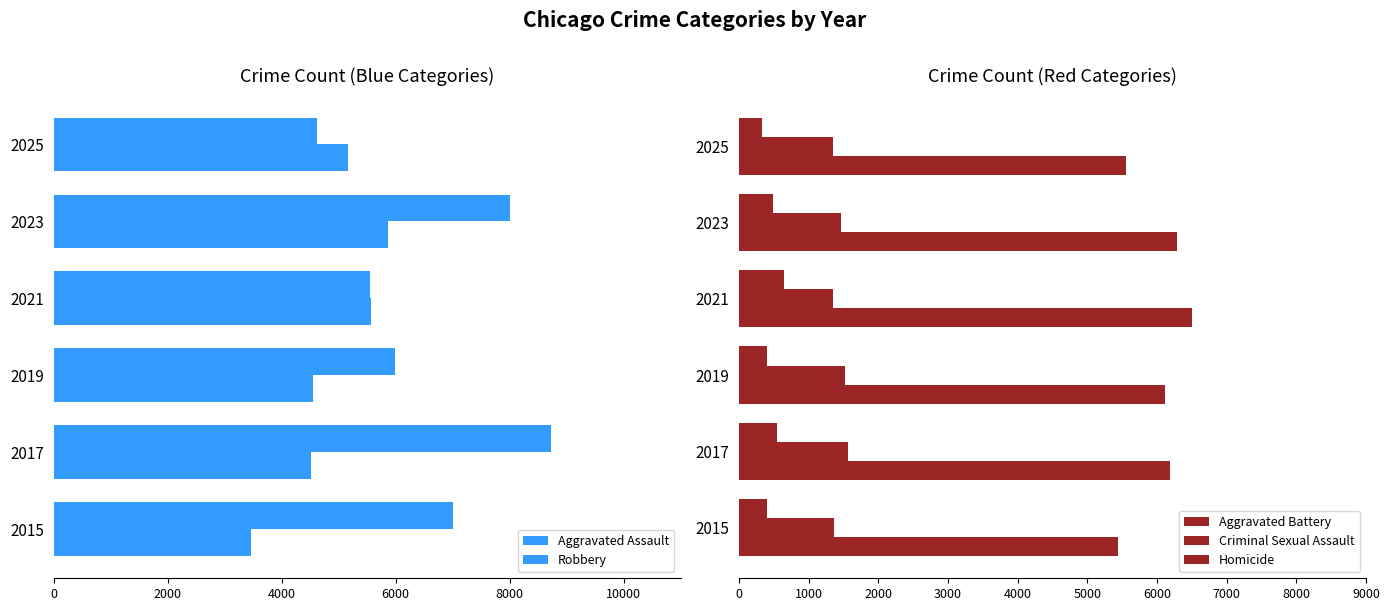

Which series changed the most between 2015 and 2023?

Aggravated Assault